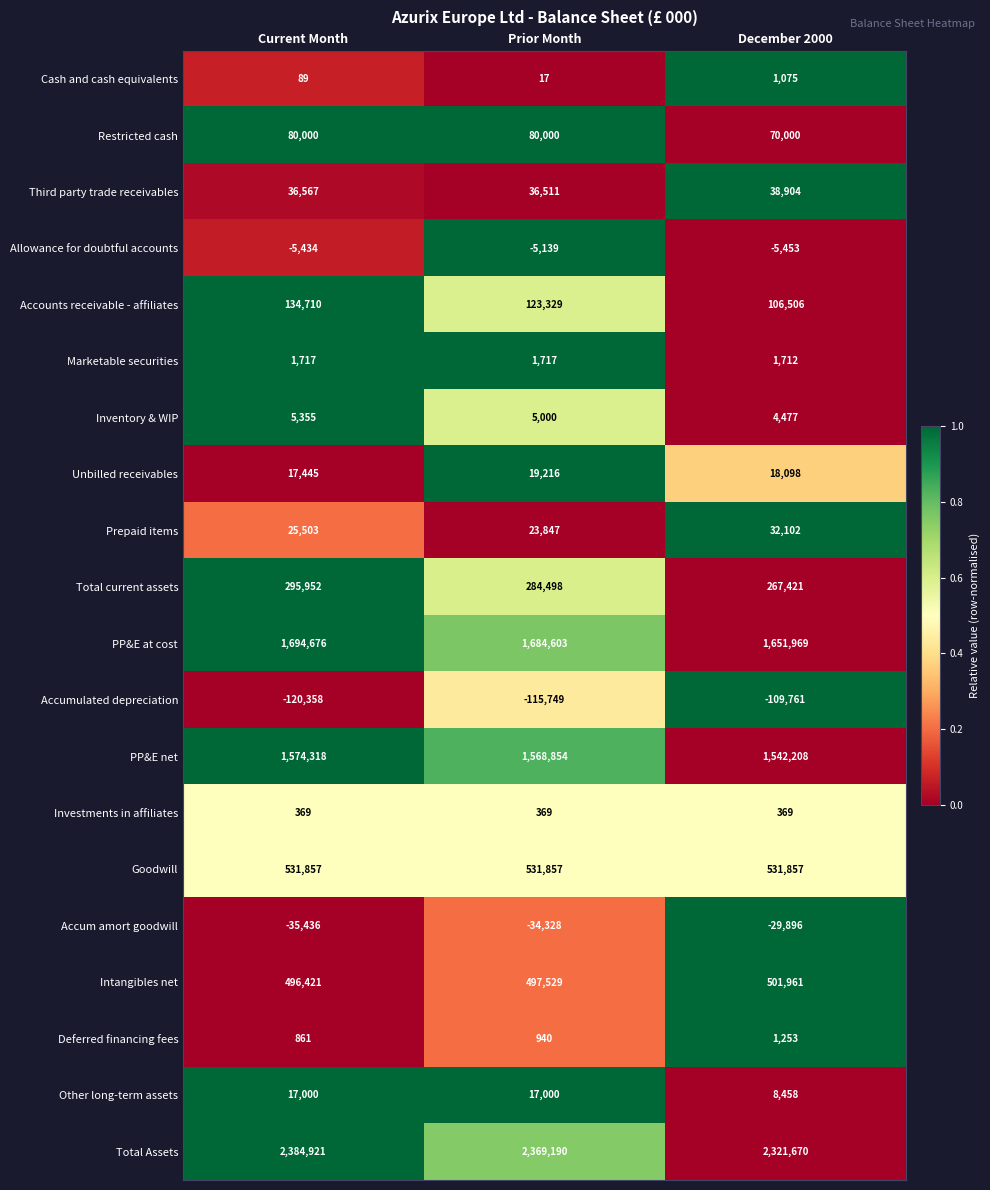

Count the number of data series in this chart.

20